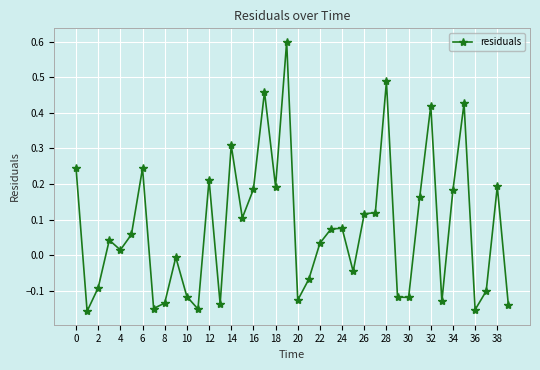

What is the difference between the maximum and second lowest values?

0.8